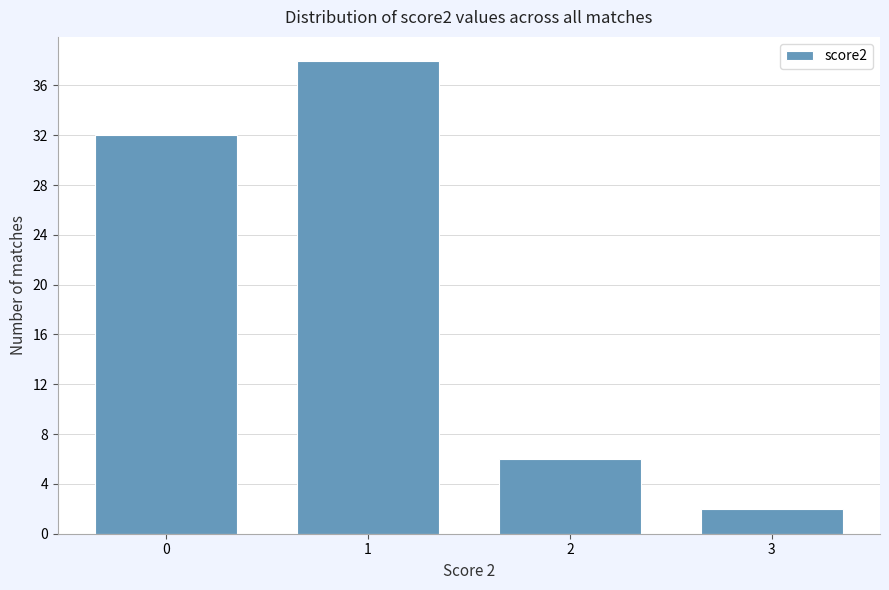

Reading right to left, list all the values displayed in this chart.

2	6	38	32